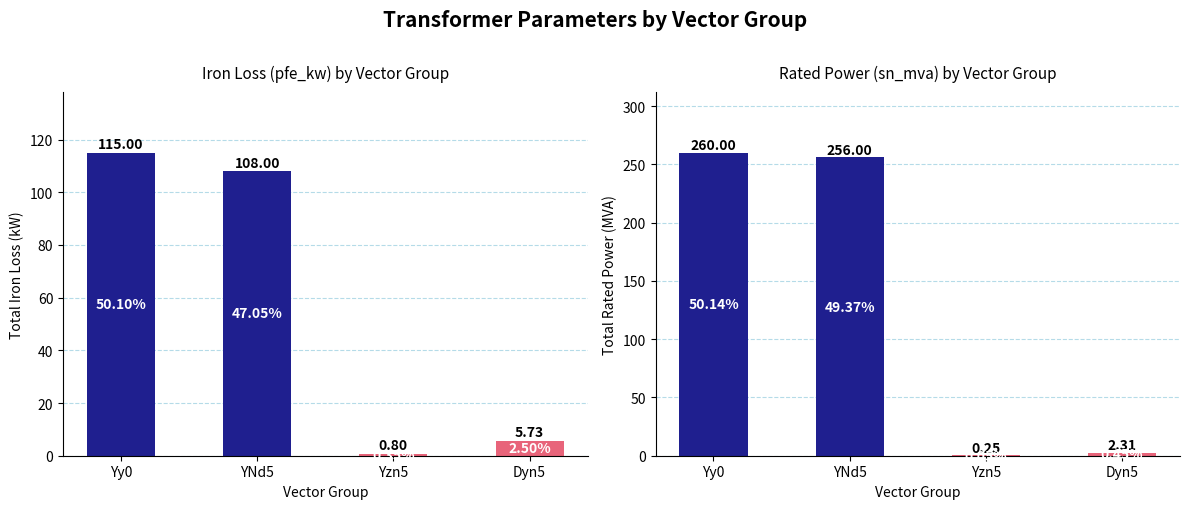

What is the minimum value shown in the chart?

0.2